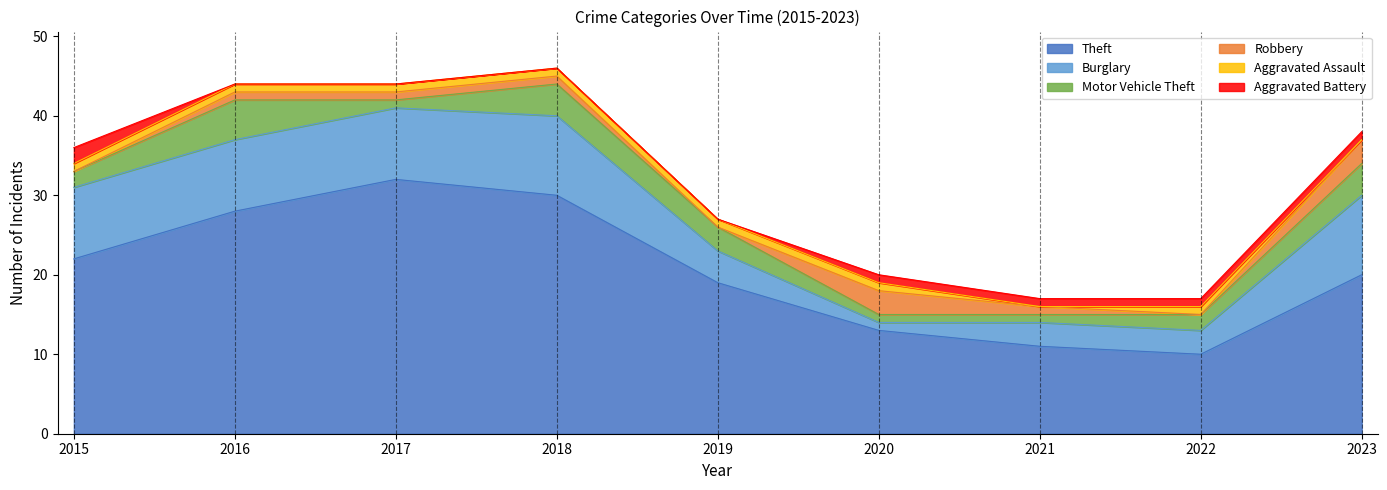

Rank the series by their maximum value, from highest to lowest.

Theft, Burglary, Motor Vehicle Theft, Robbery, Aggravated Battery, Aggravated Assault